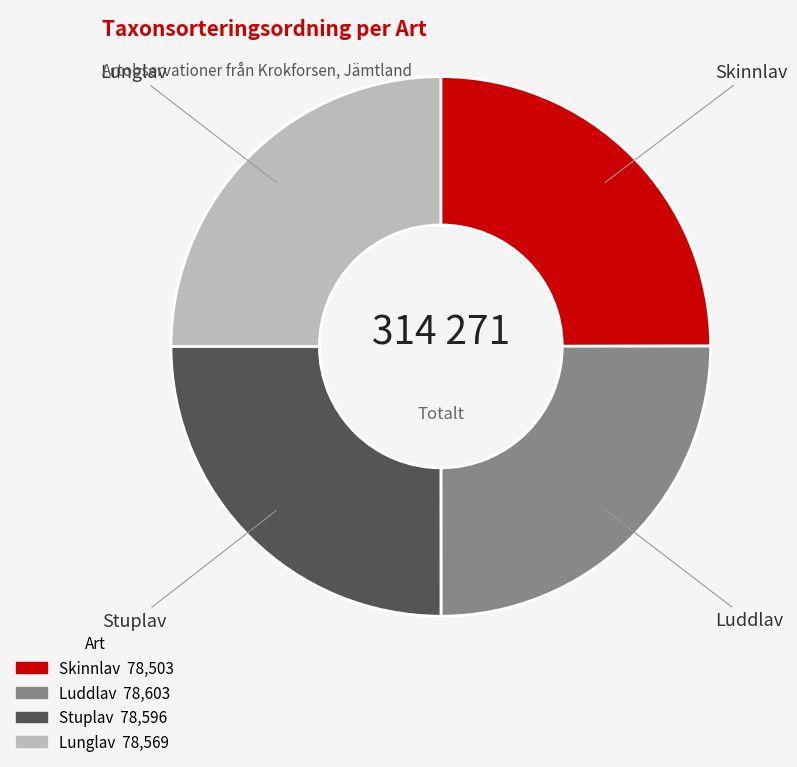

Is Skinnlav the majority of the pie?

No